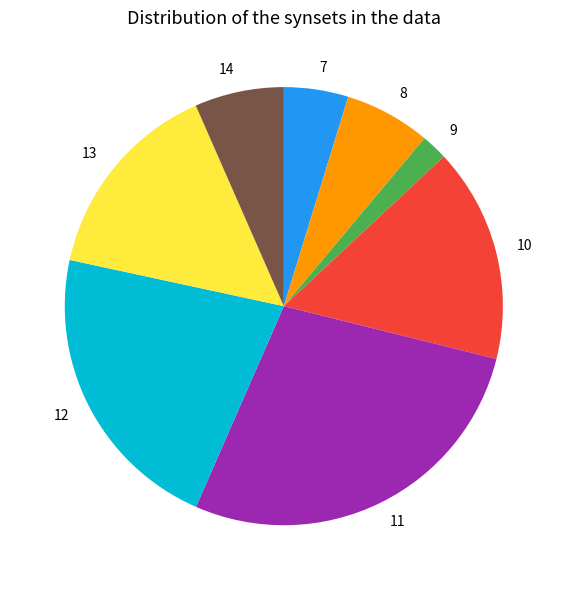

Is it true that 14 is 7% of the pie?

True